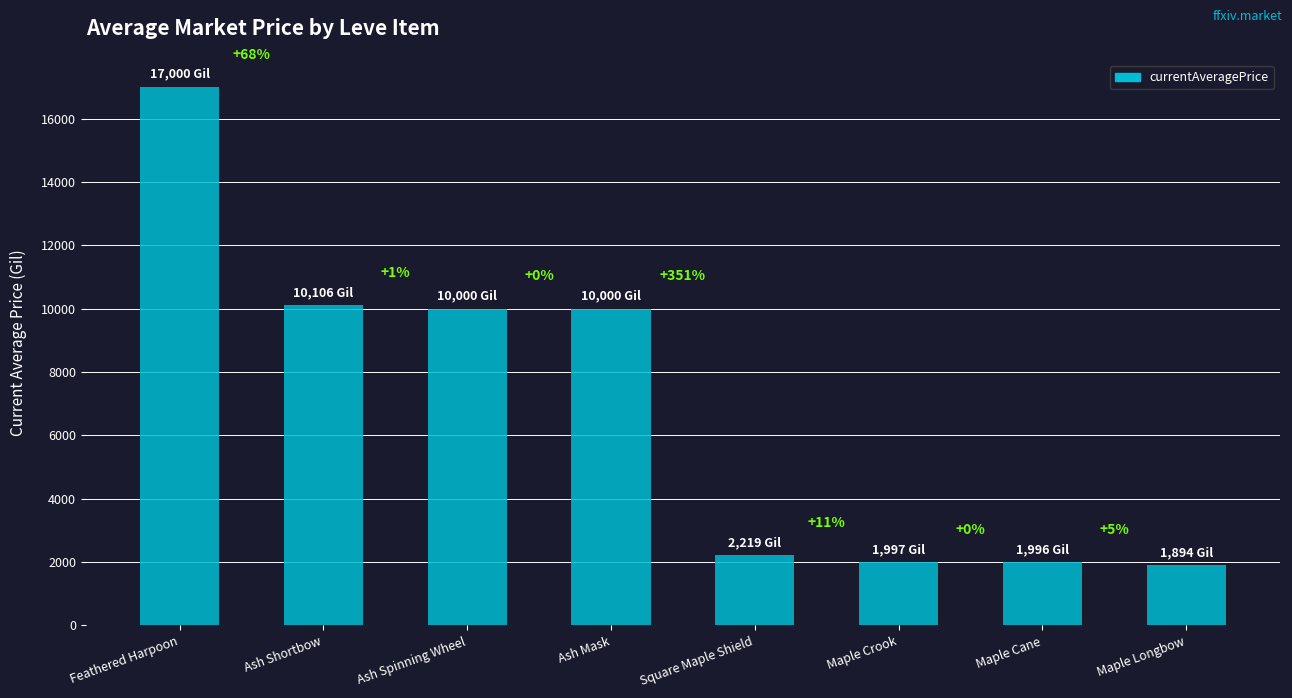

At which label is the value closest to 9447?

Ash Spinning Wheel